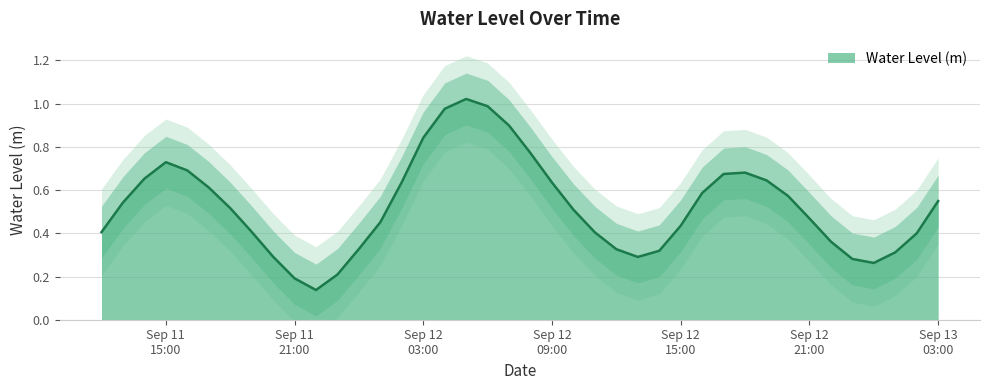

What is the sum of the values at 2024-09-12 14:00:00 and 2024-09-12 08:00:00?

1.1